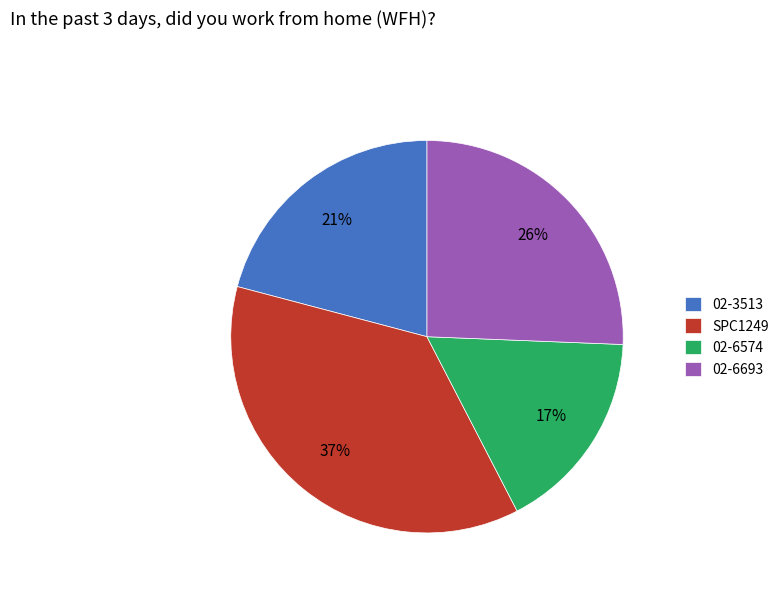

Which category has the smallest portion of the pie?

02-6574